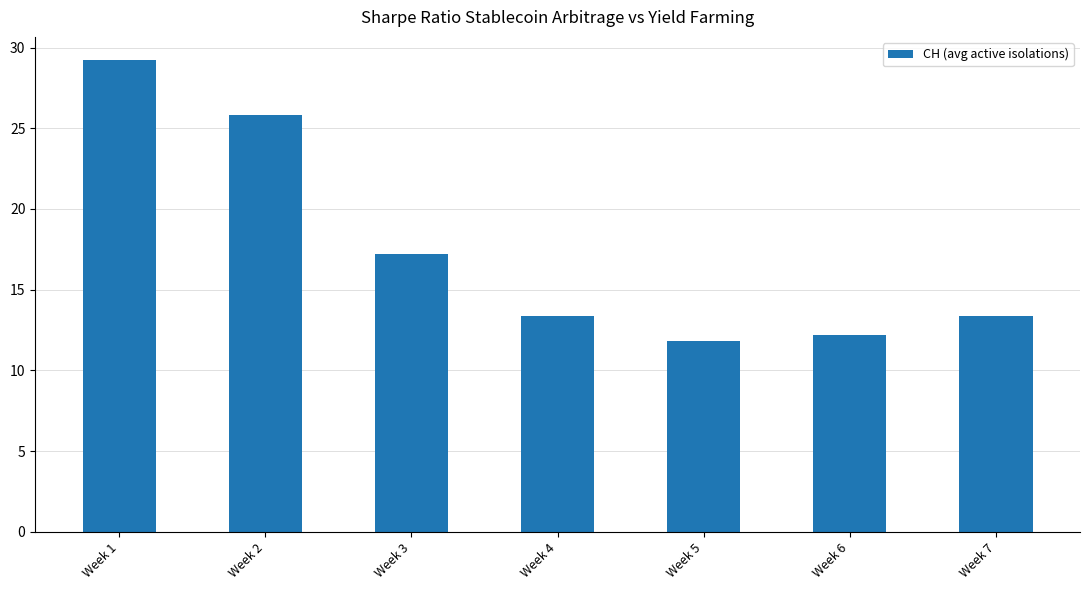

How many data points does each series have?

7